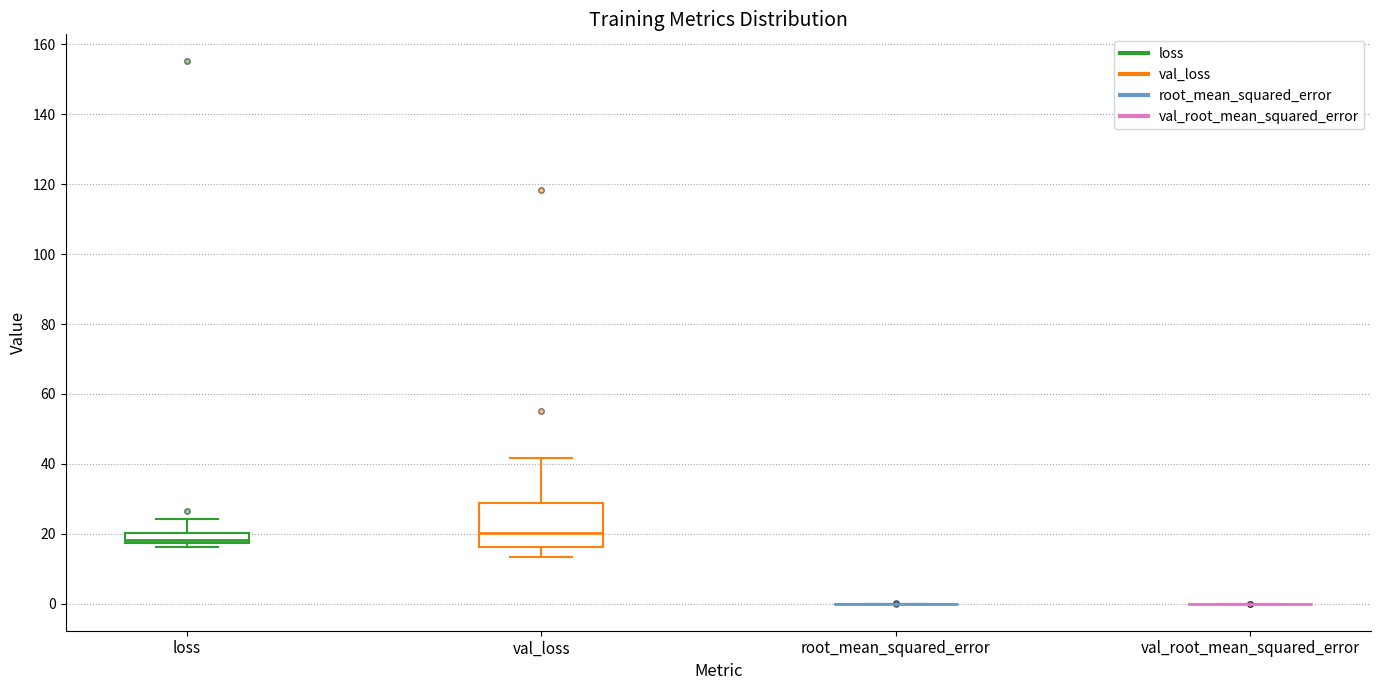

Which box is the tallest, from its lower edge to its upper edge?

val_loss